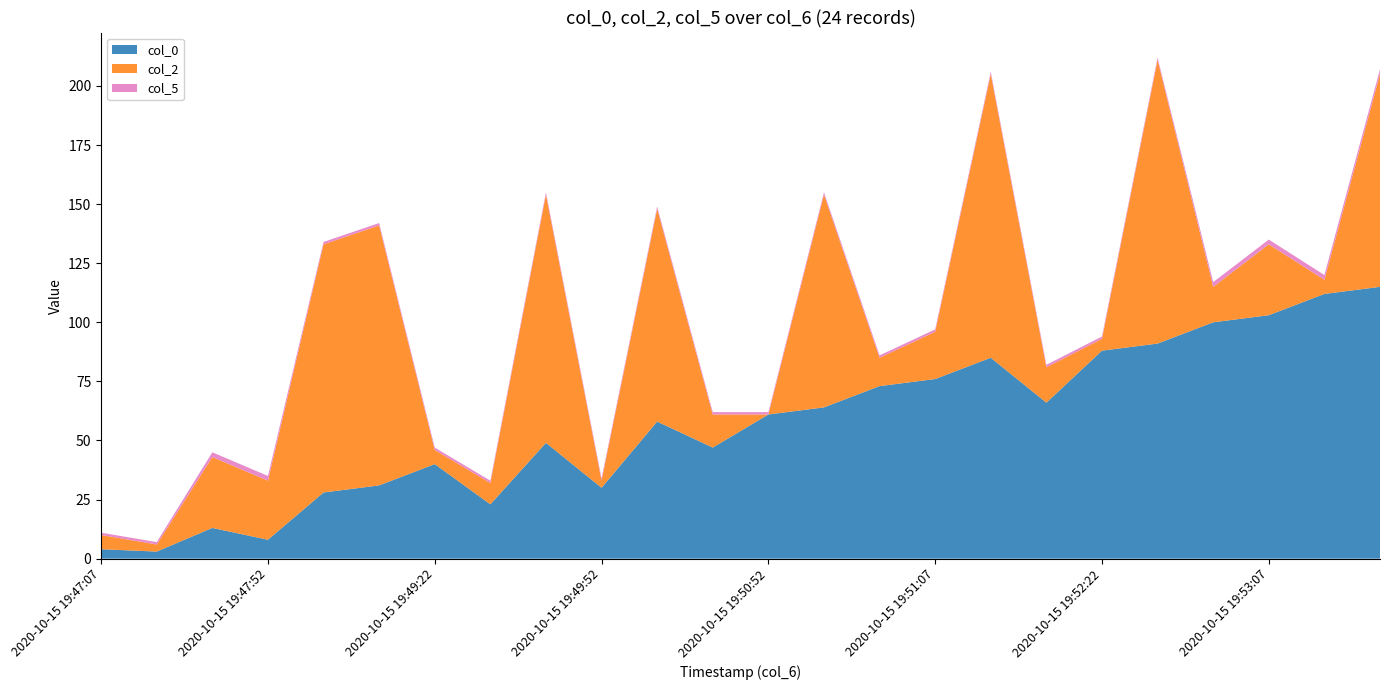

Reading left to right, transcribe all the data shown in this chart.

col_0: 4	3	13	8	28	31	40	23	49	30	58	47	61	64	73	76	85	66	88	91	100	103	112	115
col_2: 6	3	30	25	105	110	6	9	105	3	90	14	0	90	12	20	120	15	5	120	15	30	6	90
col_5: 1	1	2	2	1	1	1	1	1	1	1	1	1	1	1	1	1	1	1	1	2	2	2	2